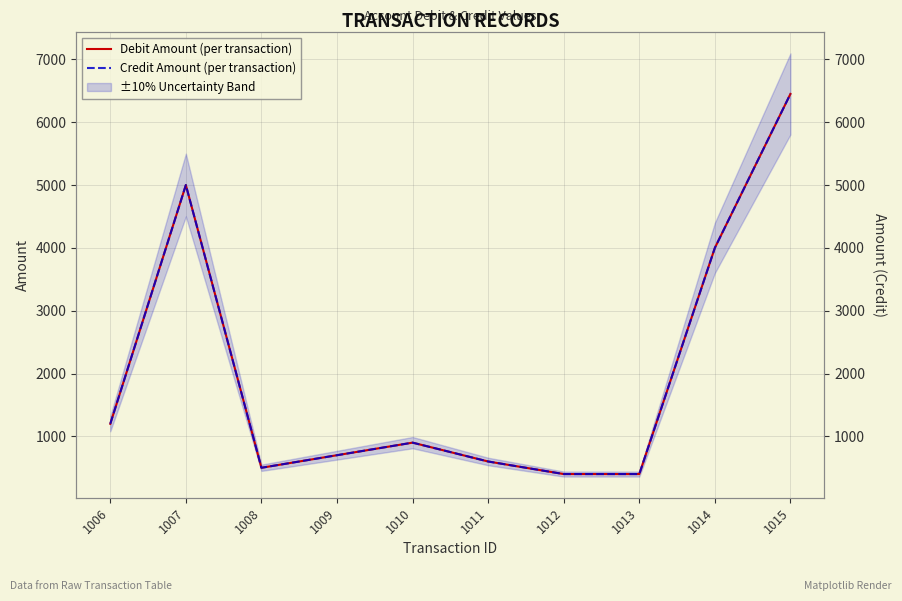

Rank the series at 1012 from lowest to highest value.

Debit Amount (per transaction), Credit Amount (per transaction)